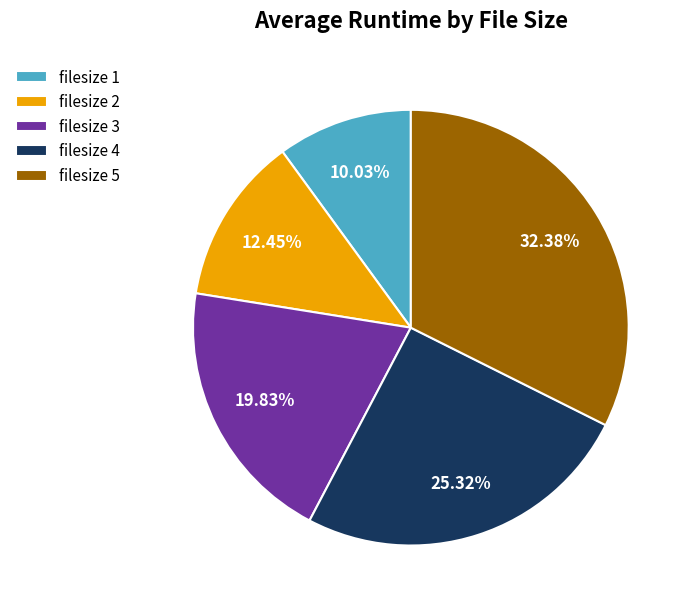

Combined, do filesize 2 and filesize 5 account for over 50%?

No